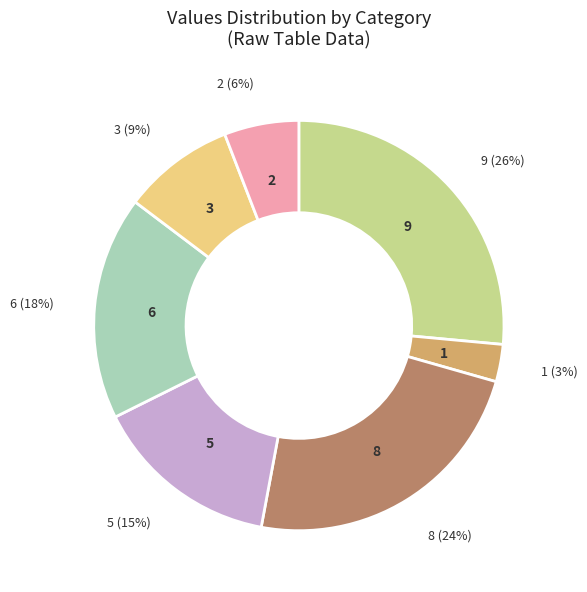

Does any single category account for the majority?

No